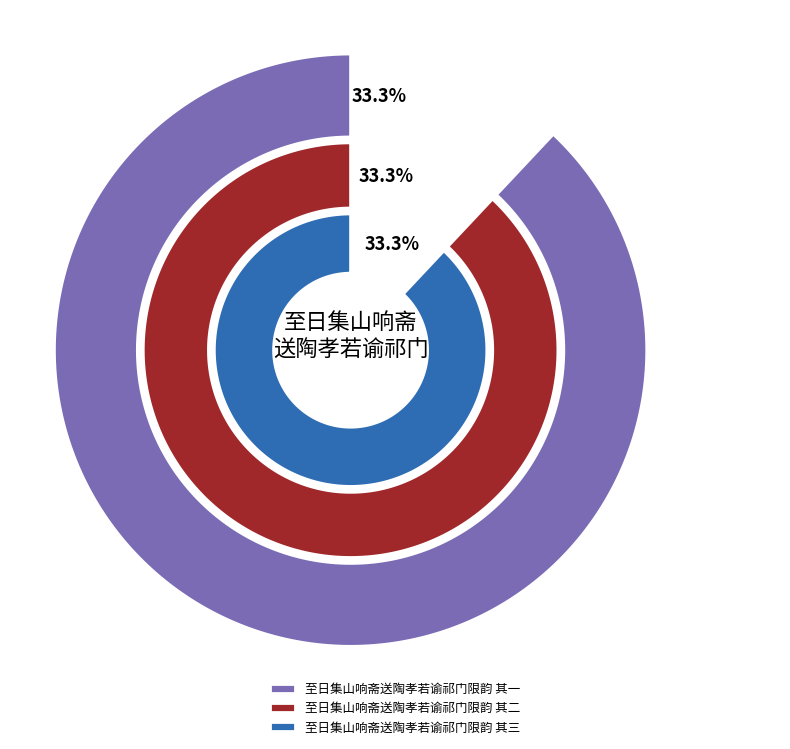

To the nearest percent, what percentage of the pie is 至日集山响斋送陶孝若谕祁门限韵 其二?

33%